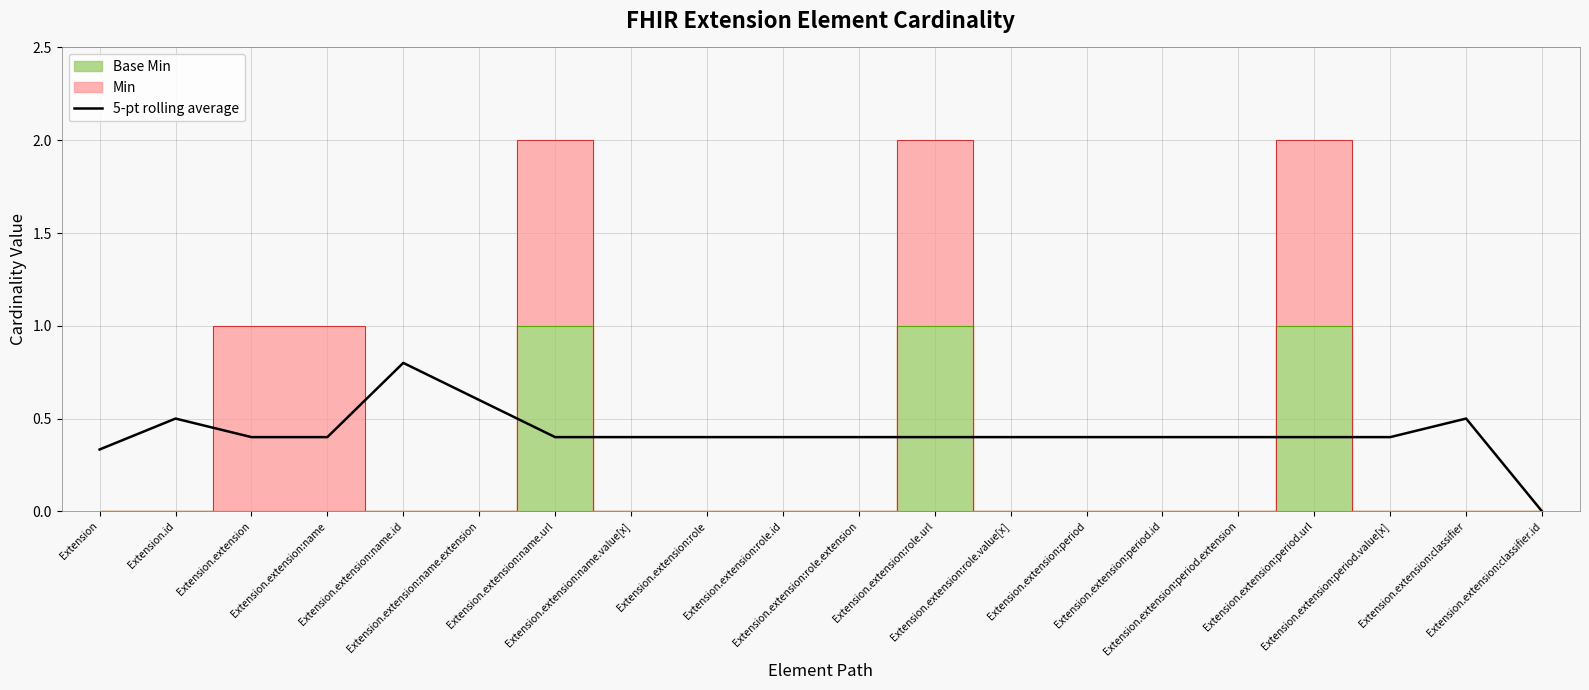

Where is the first local maximum?

Extension.id